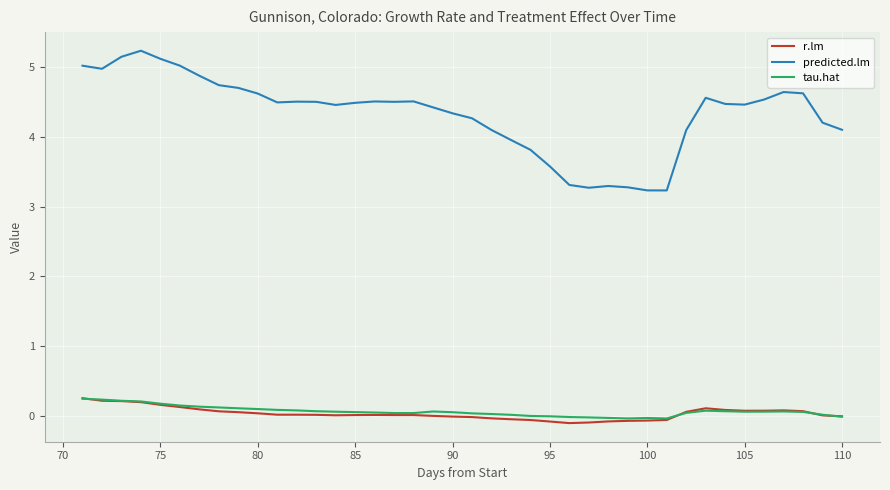

Which series has the largest total across all categories?

predicted.lm